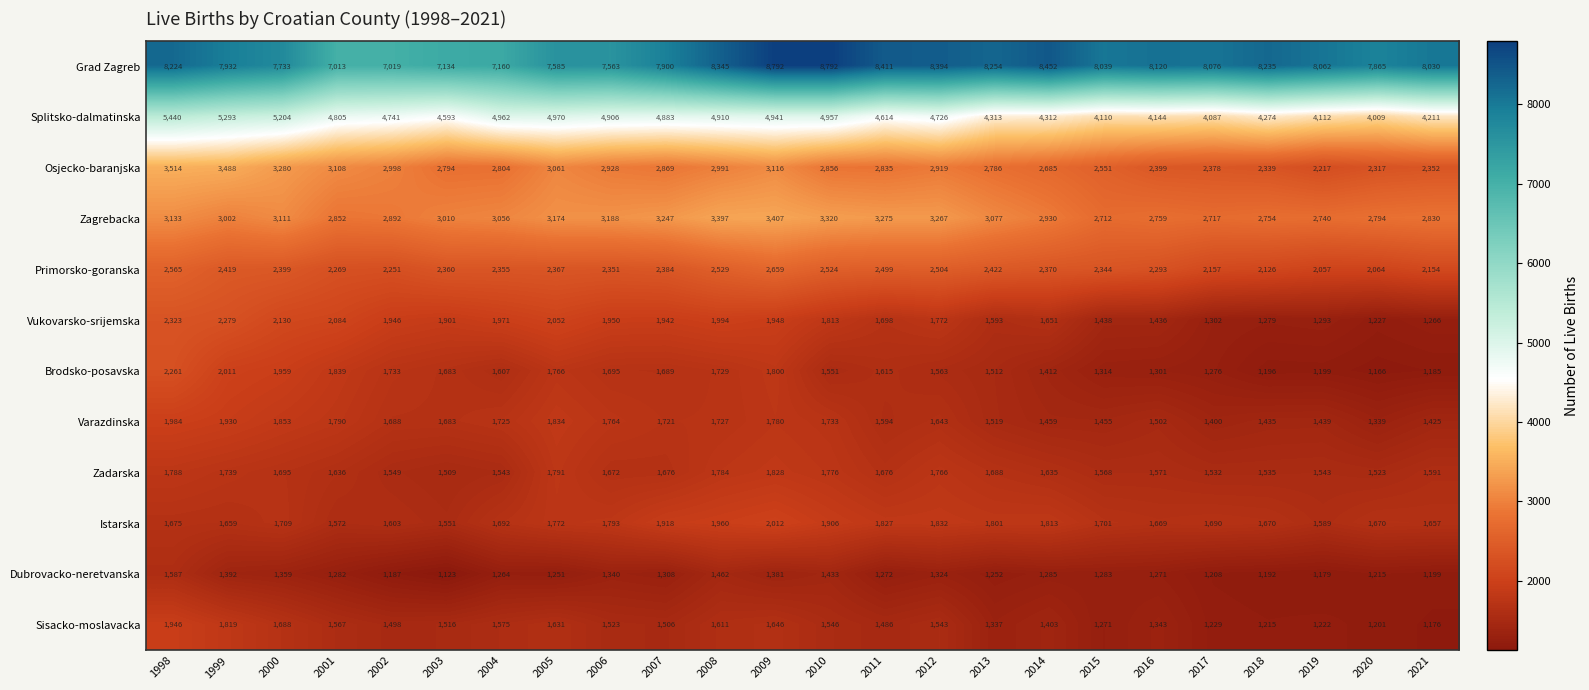

What is the spread (max minus min) of values at 2010?

7359